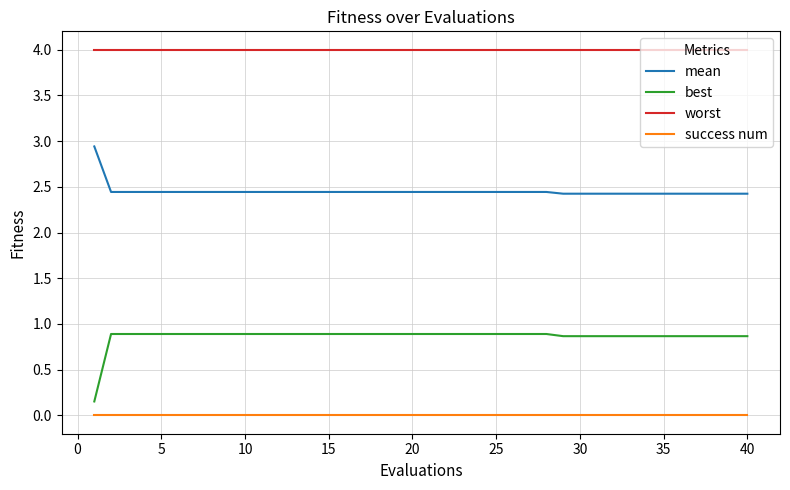

What is the highest value of the mean series?

2.9